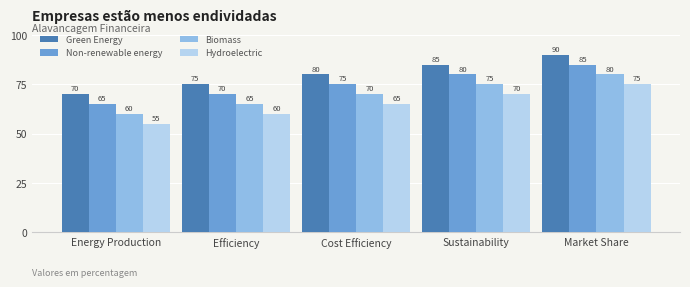

True or false: Green Energy has a value of 24 at Efficiency.

False